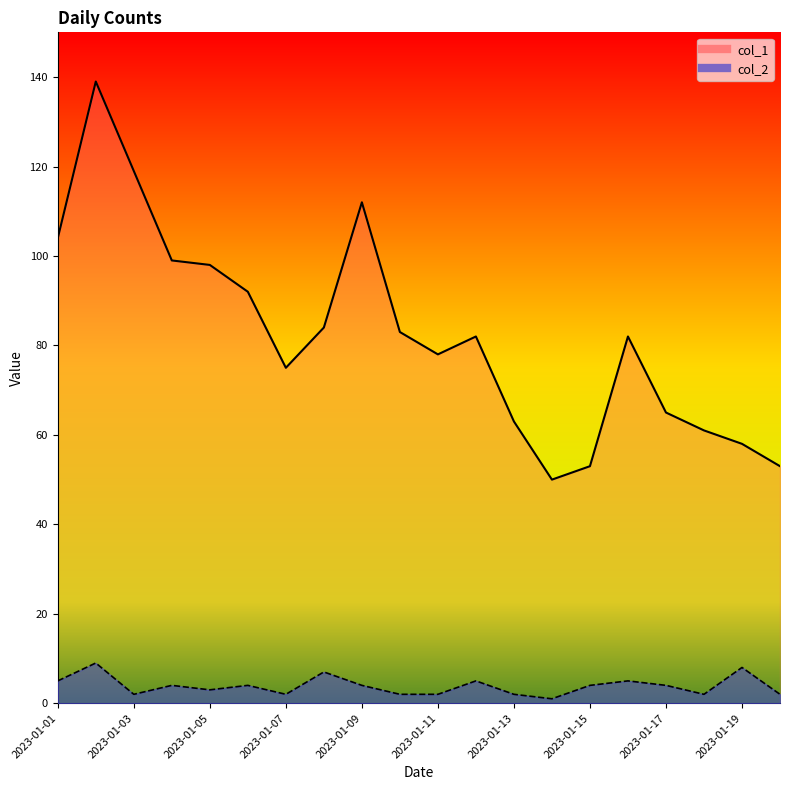

Rank the series at 2023-01-08 from highest to lowest value.

col_1, col_2